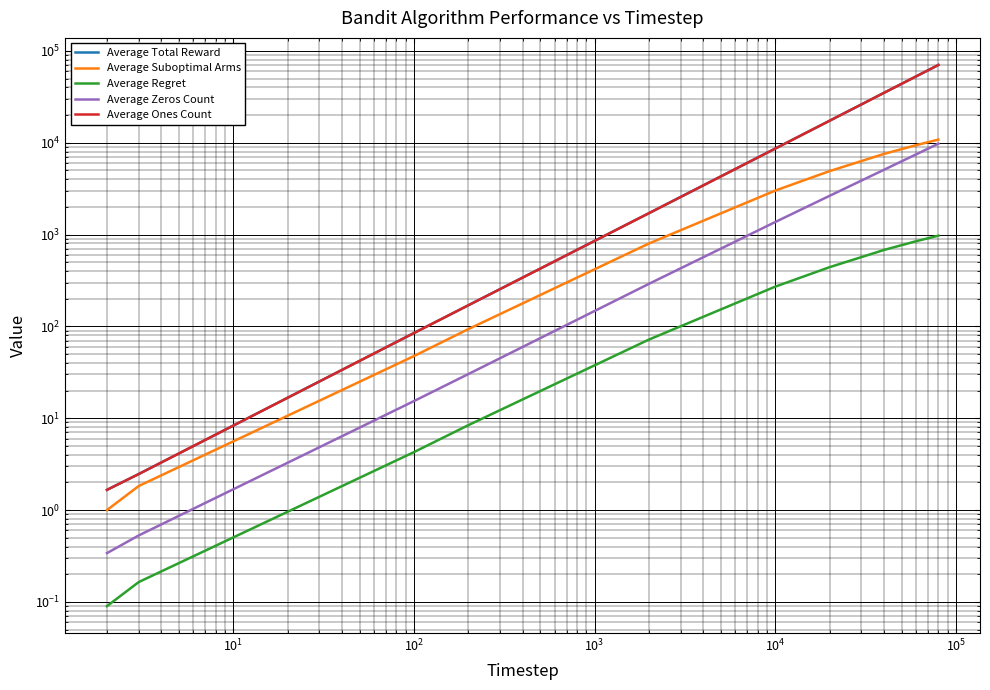

What is the minimum value for Average Total Reward?

1.7